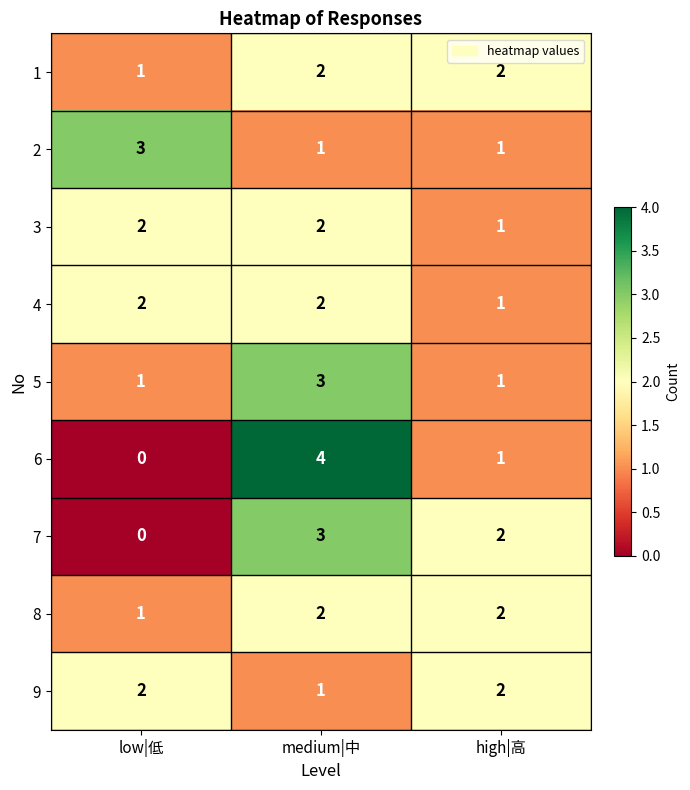

At which category is the sum across all series the highest?

medium|中